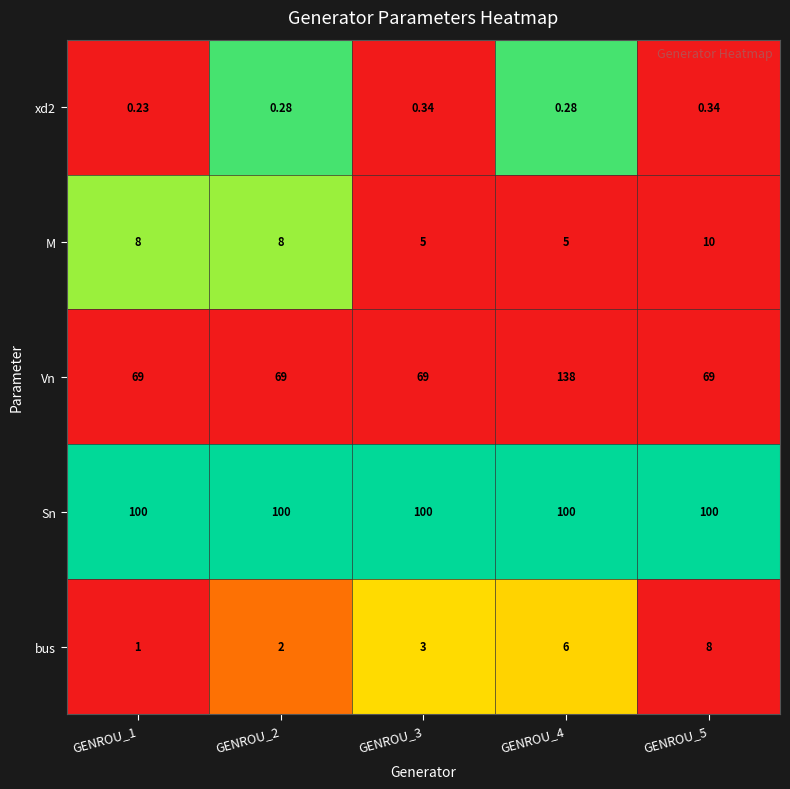

Which series has the largest total across all categories?

Sn